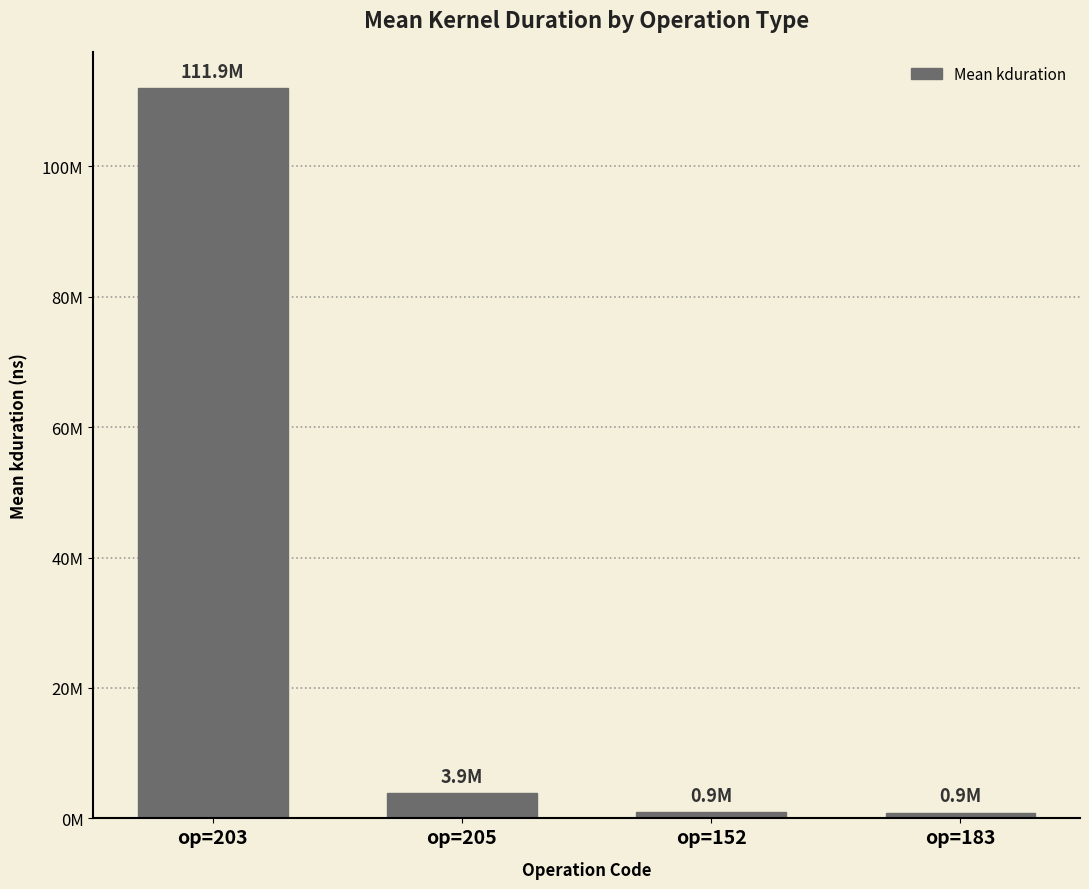

Are the bars horizontal?

No